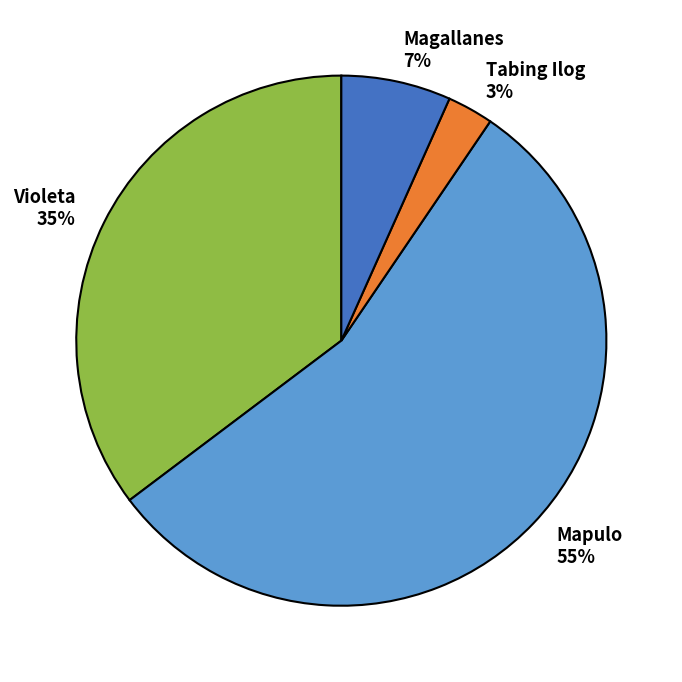

To the nearest percent, what is the average slice percentage?

25%